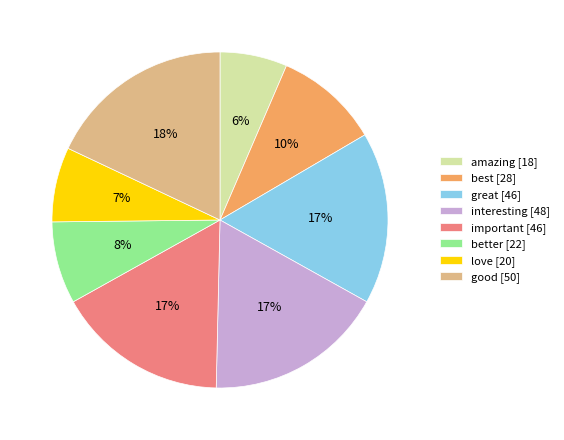

To the nearest percent, what percentage of the pie is best?

10%